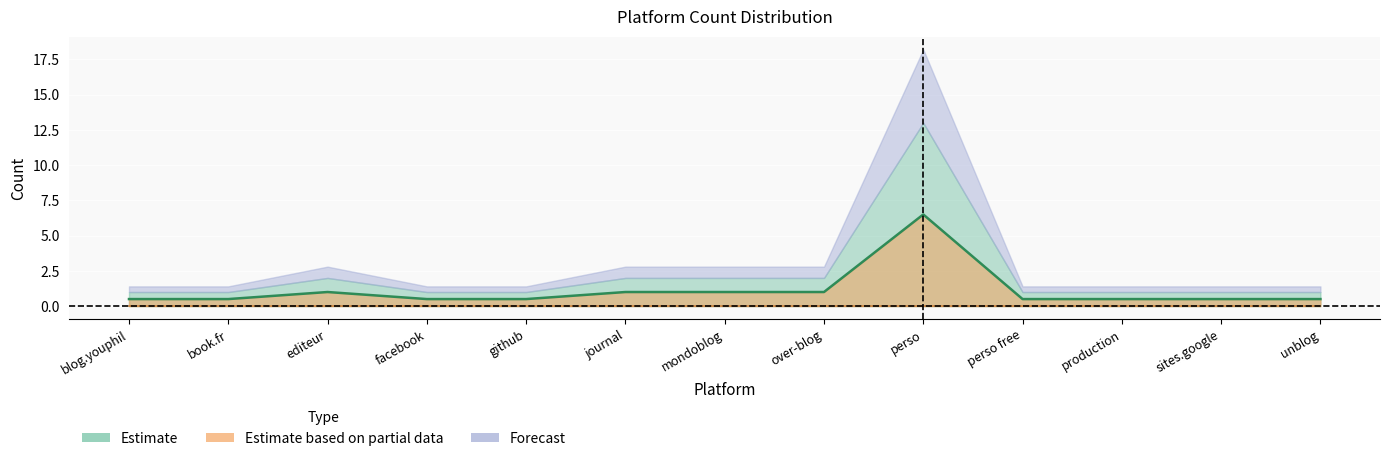

True or false: the data shows 0.5 at production.

True